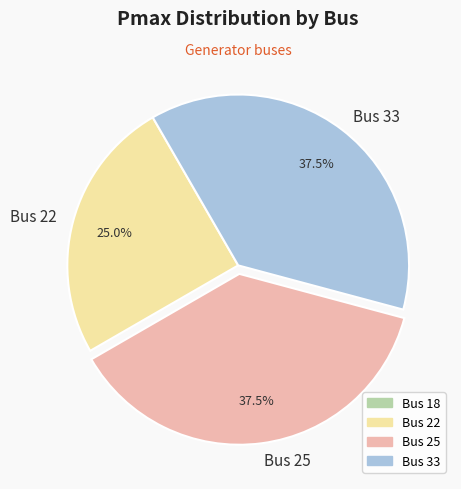

Which slice is the smallest?

Bus 22